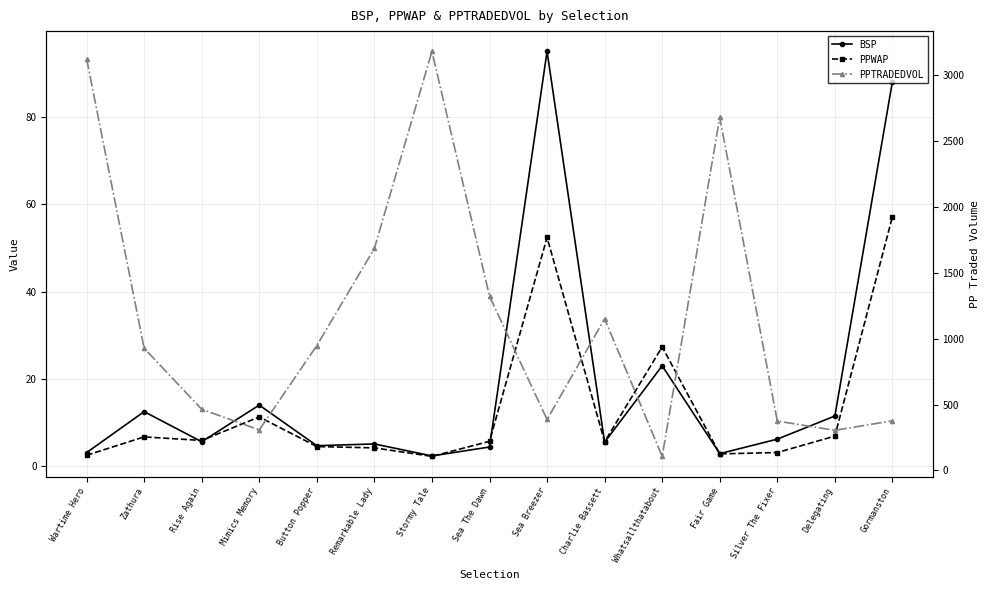

At which label is PPTRADEDVOL closest to 1644?

Remarkable Lady